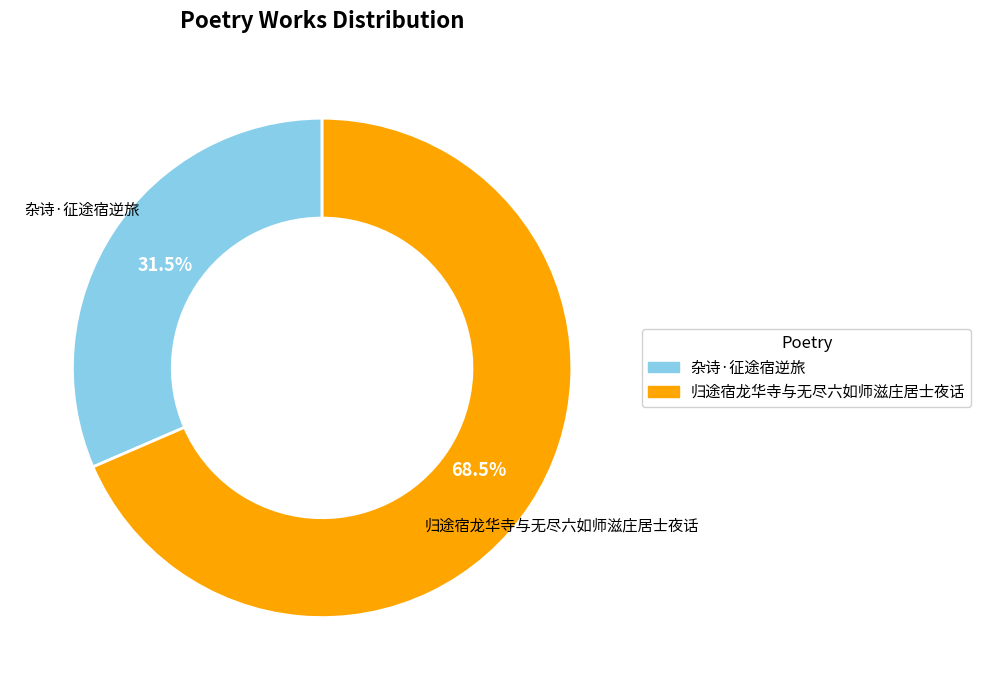

Which slice is the largest?

归途宿龙华寺与无尽六如师滋庄居士夜话